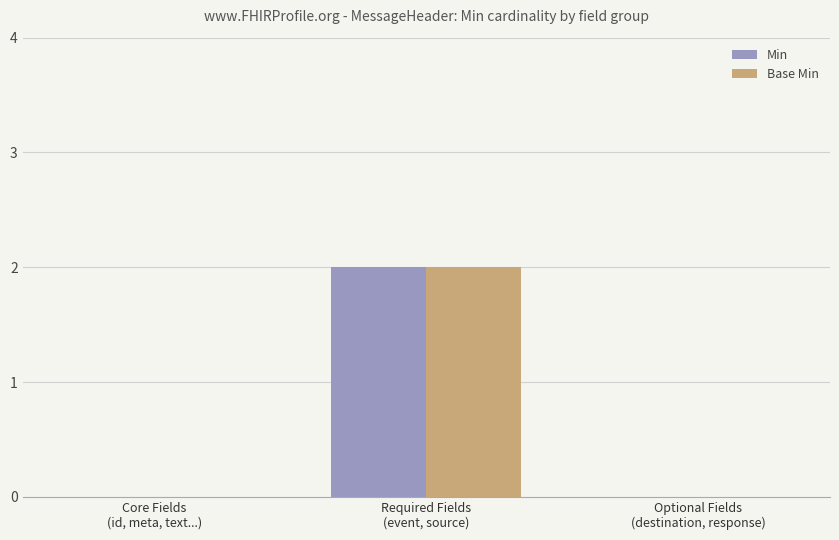

True or false: Min has a value of 0 at Core Fields
(id, meta, text...).

True